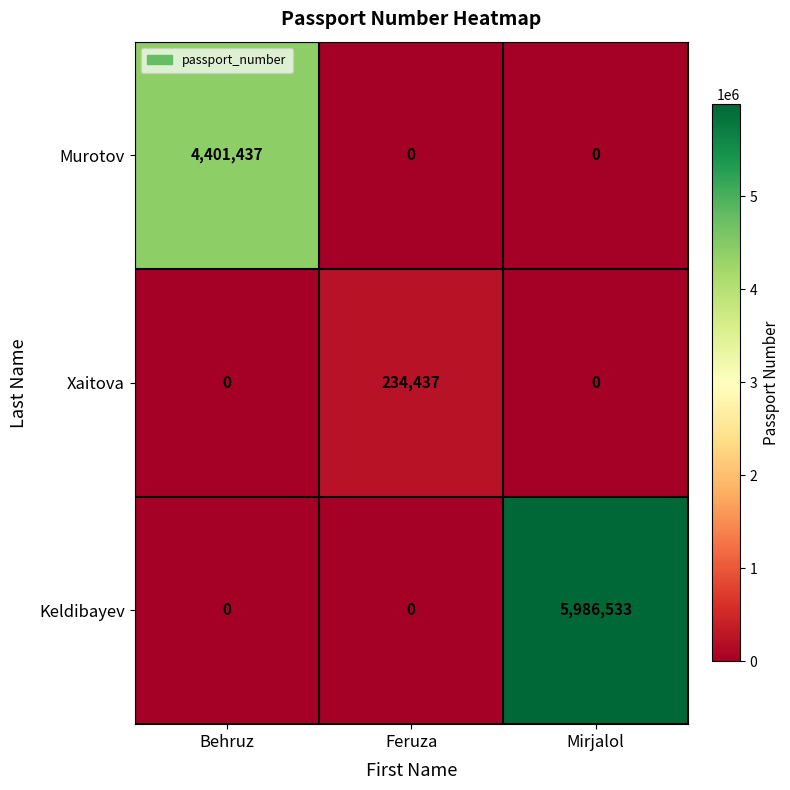

Count the number of categories in the chart.

3